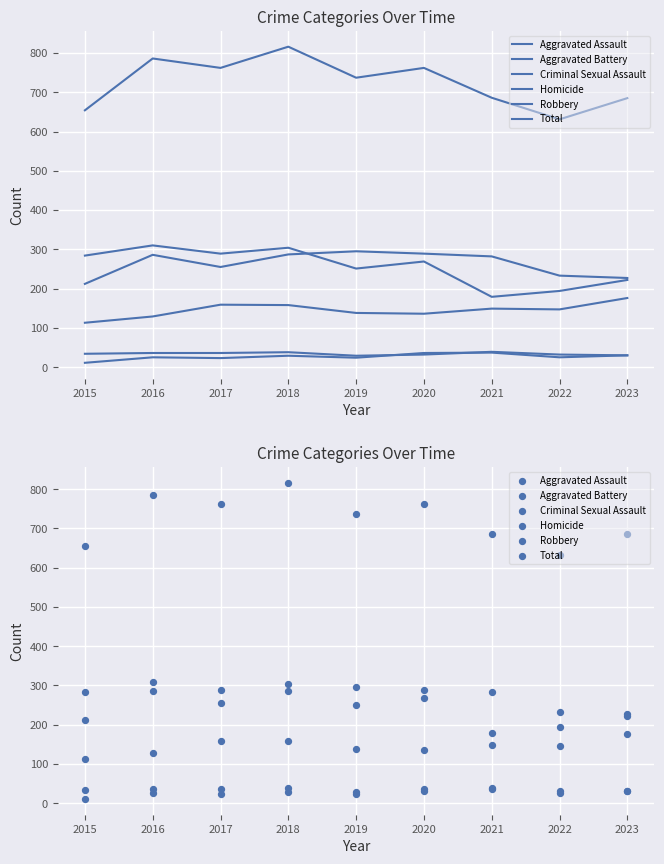

Is the value of Aggravated Battery at 2018 greater than the value of Total at 2021?

No